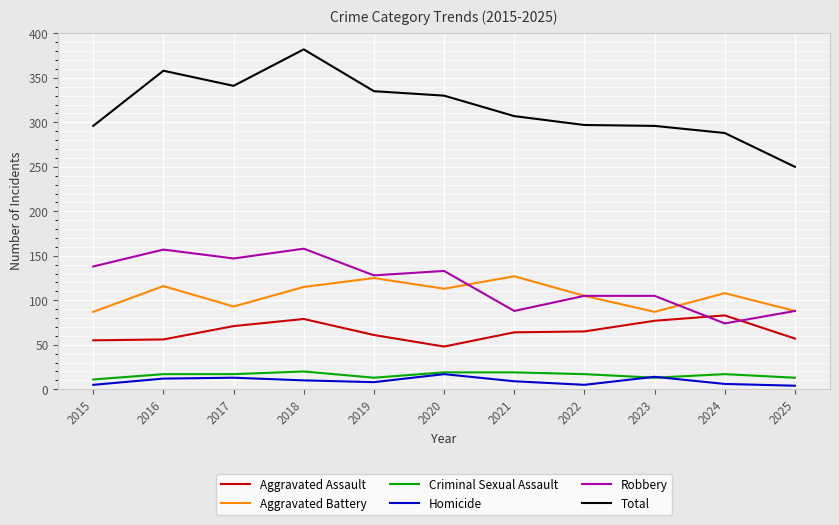

At which category does the chart reach its peak across all series?

2018